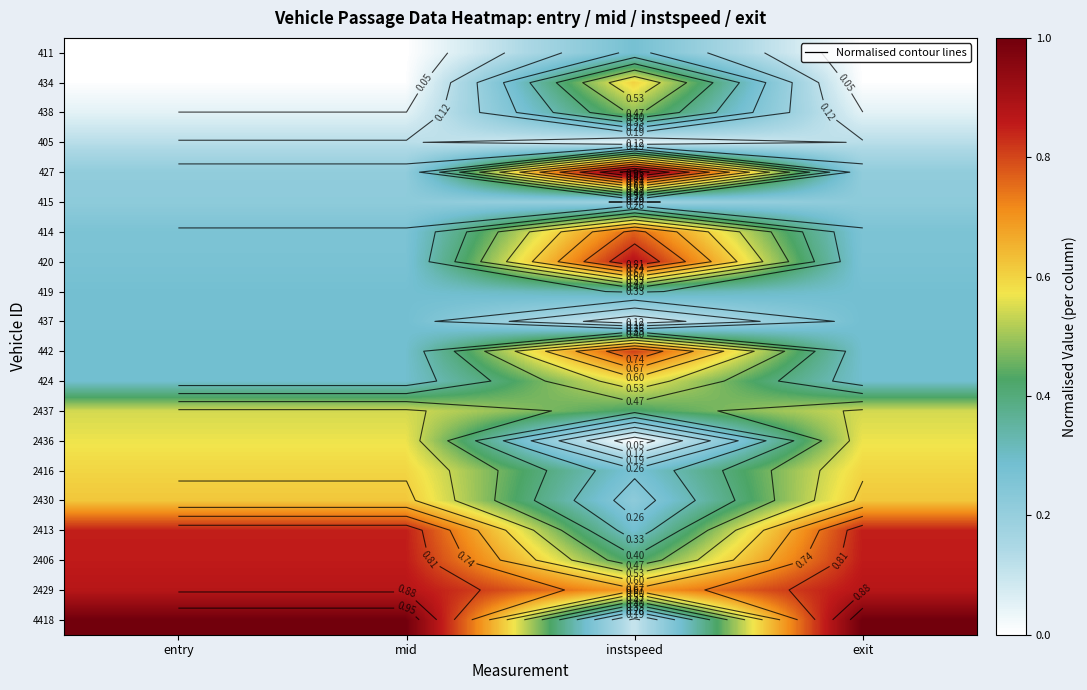

Is the value of 424 at entry greater than the value of 2437 at entry?

No